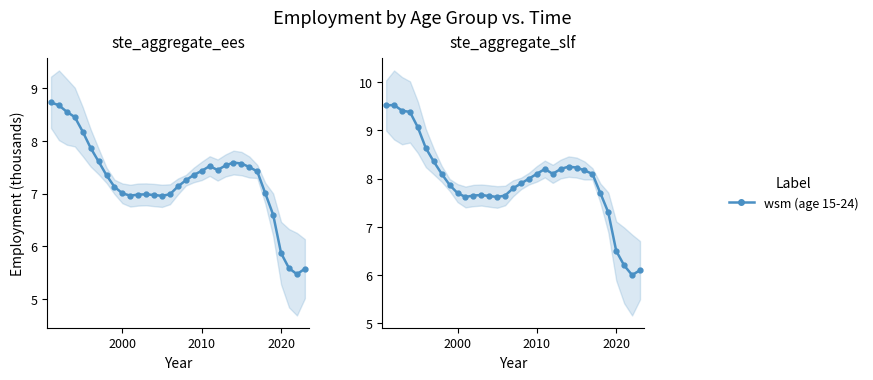

True or false: the data has more than 1 interior local peaks.

True